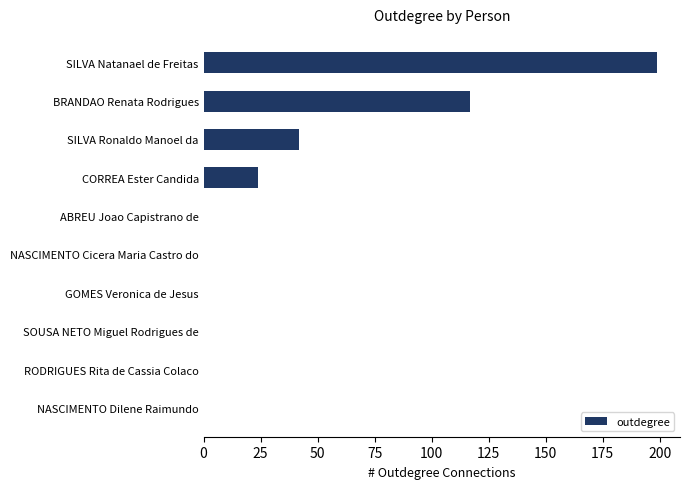

The chart shows a value of 124 at SOUSA NETO Miguel Rodrigues de. True or false?

False